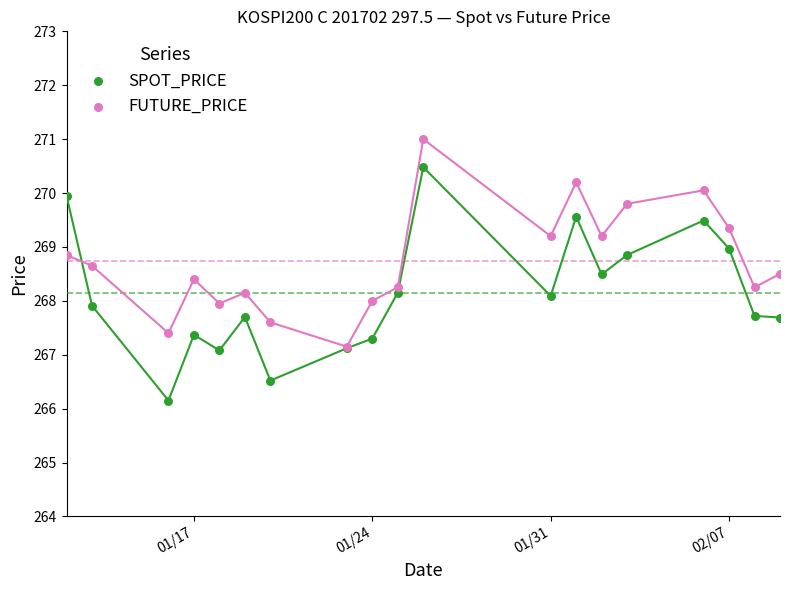

At how many categories does at least one series exceed 267?

19